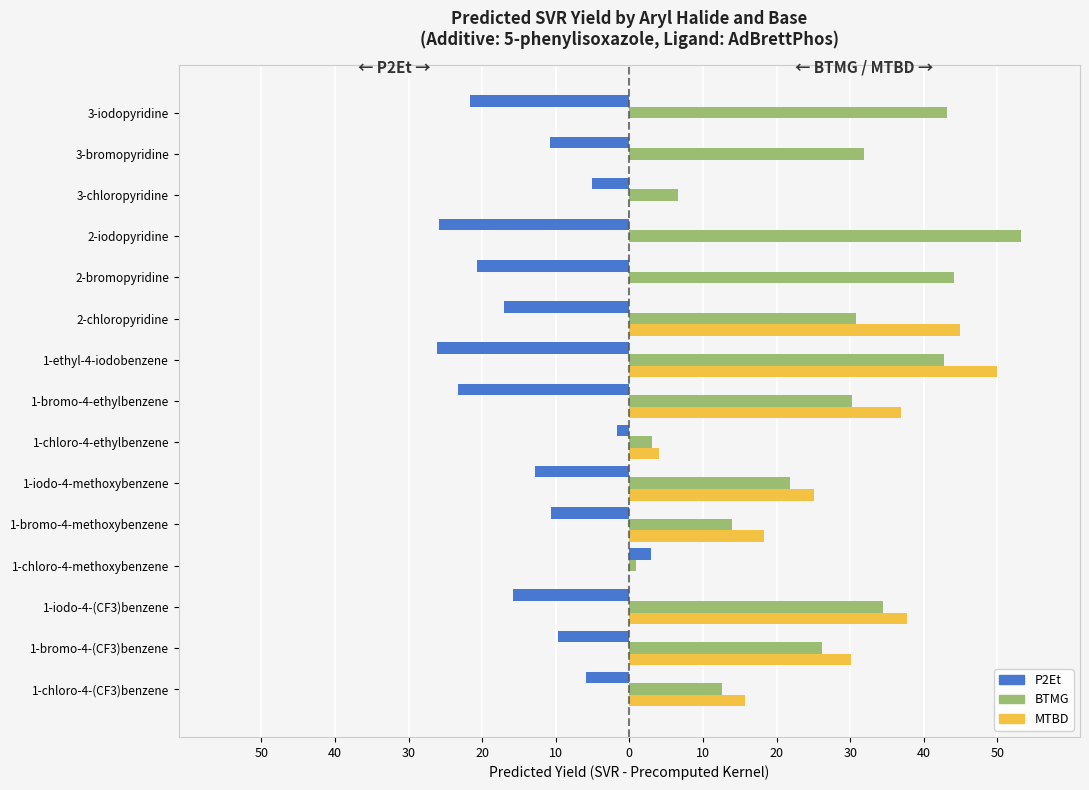

What are all the series names shown in the legend?

P2Et, BTMG, MTBD